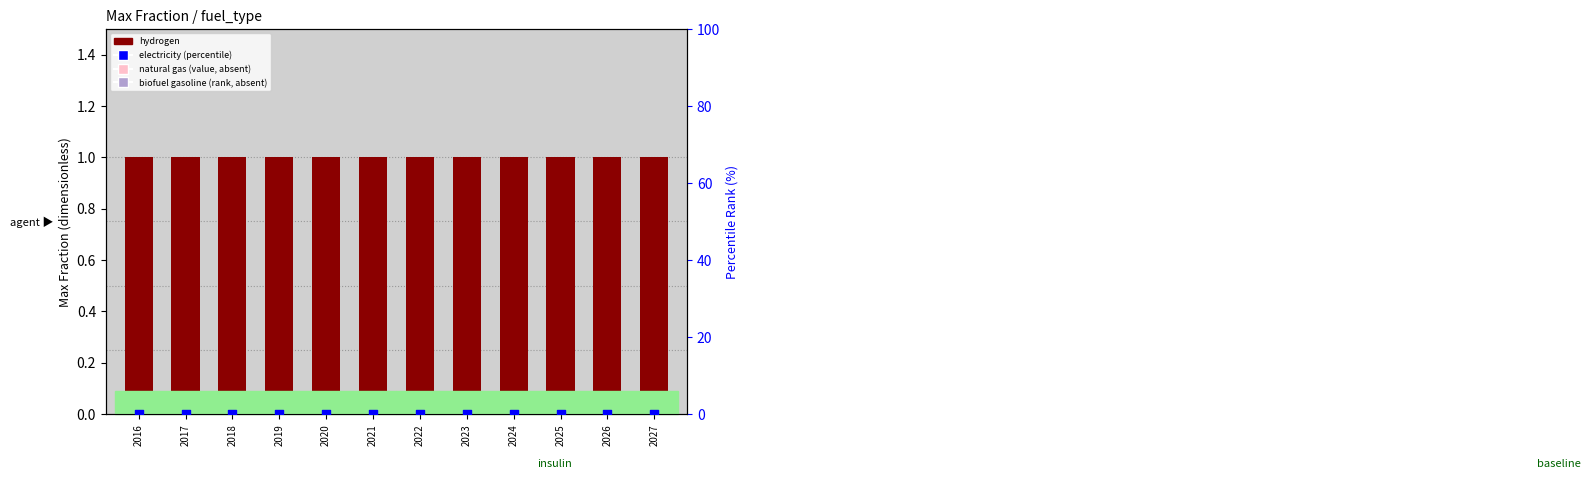

What is the total value across all series at 2025?

1